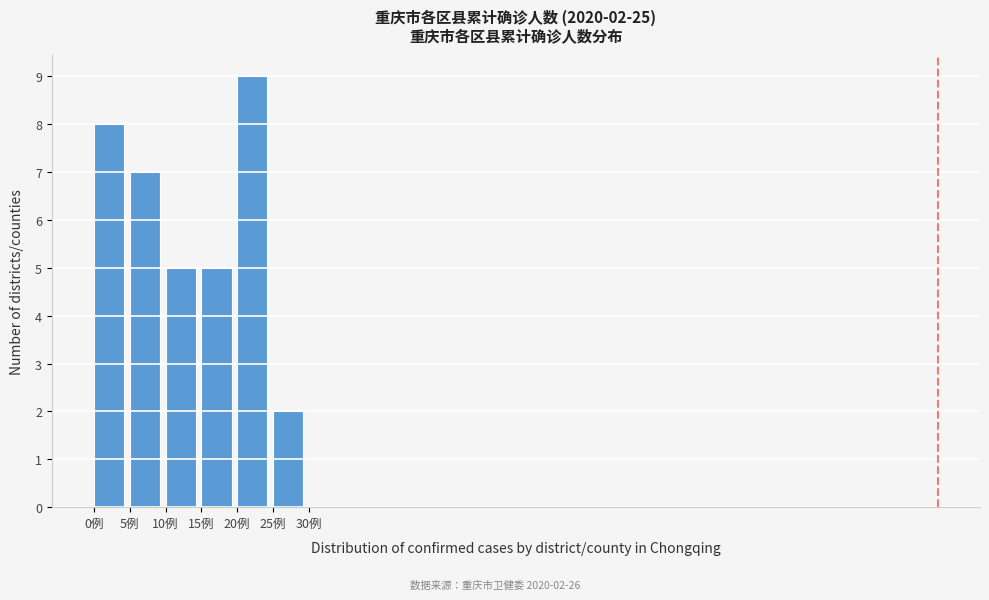

Over which range of the x-axis is the bar tallest?

20 to 25